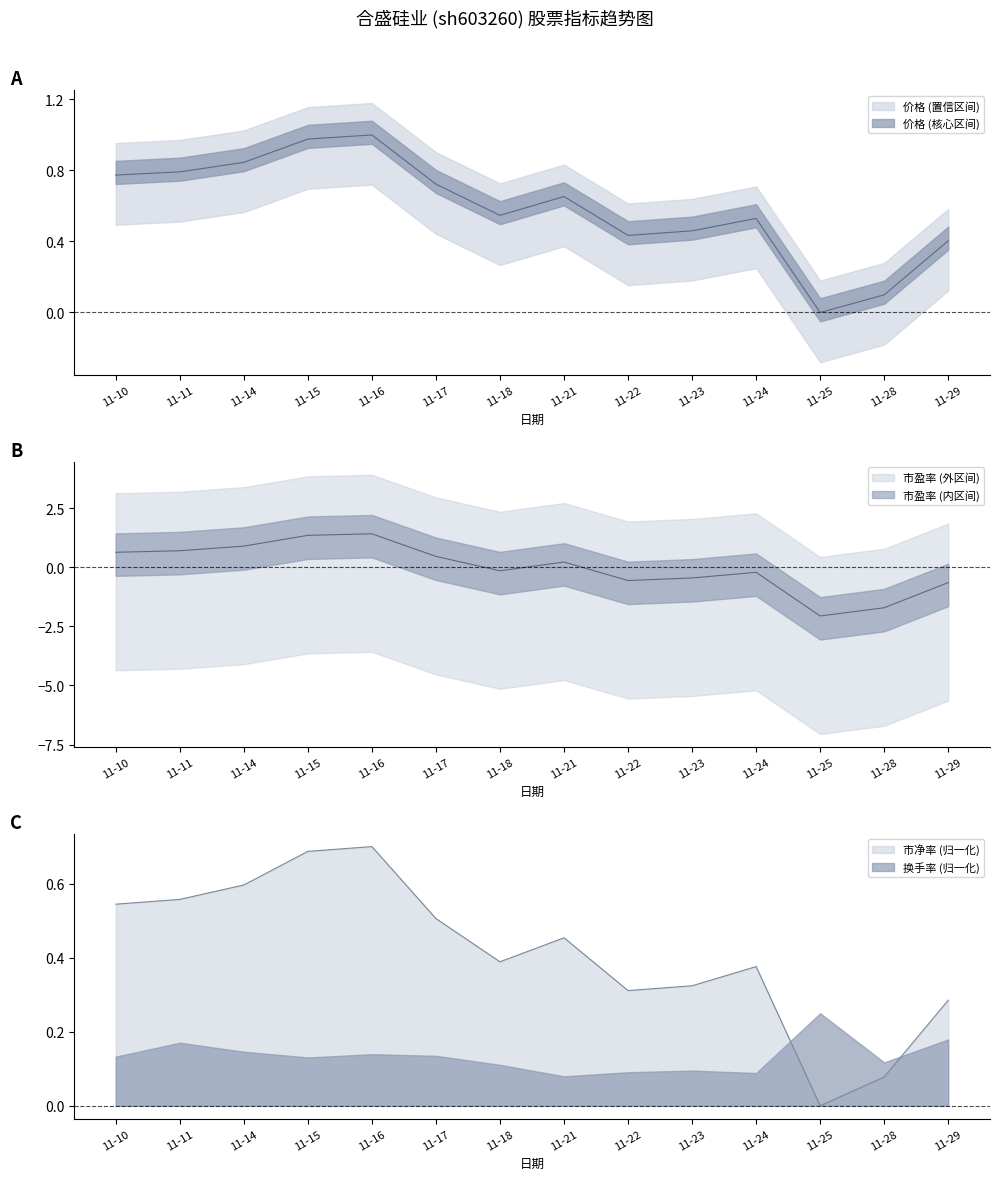

What is the difference between the maximum and minimum values in the 市净率 series?

0.7